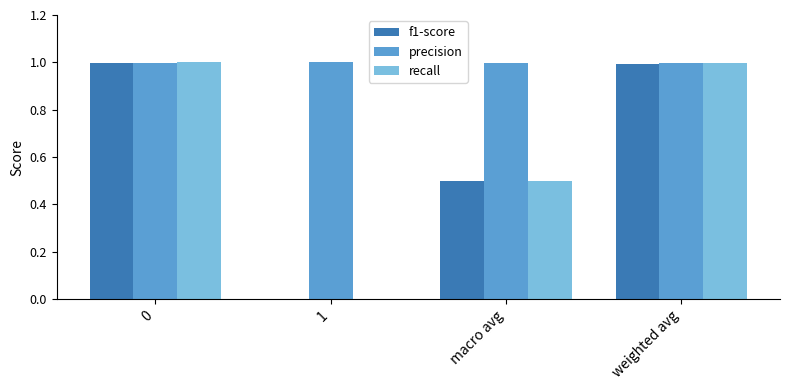

Which series has the largest range (max minus min)?

recall